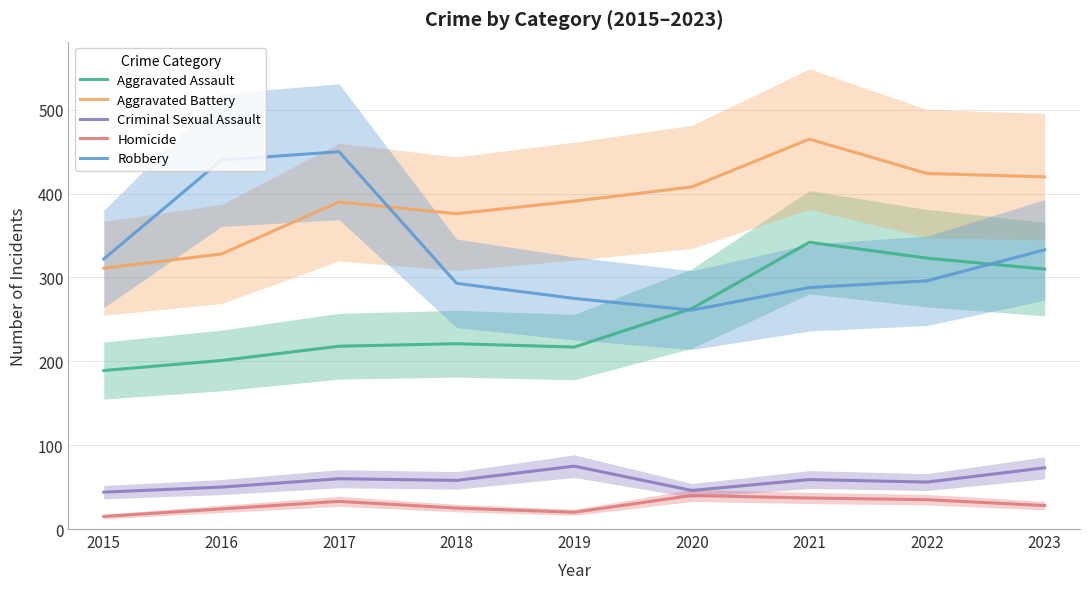

Count the number of data series in this chart.

5